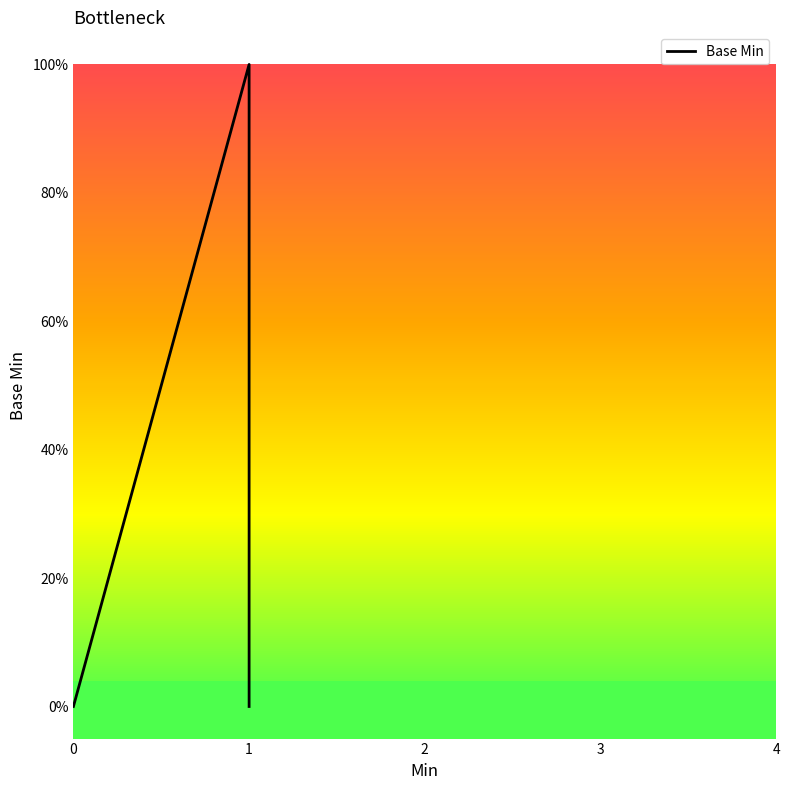

Is this an area chart (filled region under the line)?

No